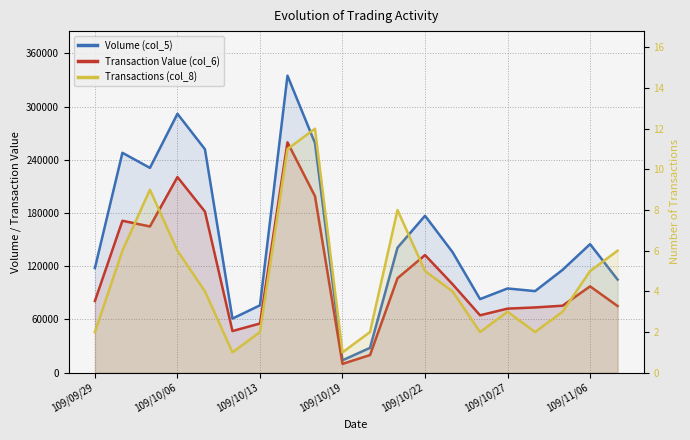

Which has a higher value, 13 or 7?

7